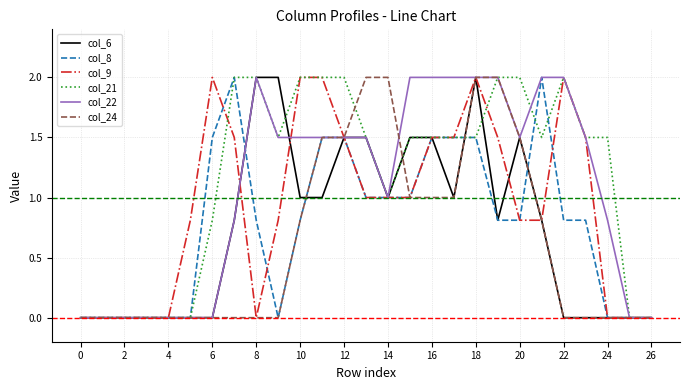

What is the highest value of the col_6 series?

2.0